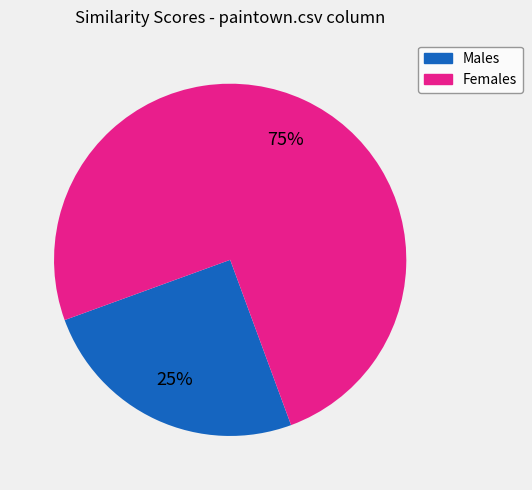

Is there a majority slice in this chart?

Yes